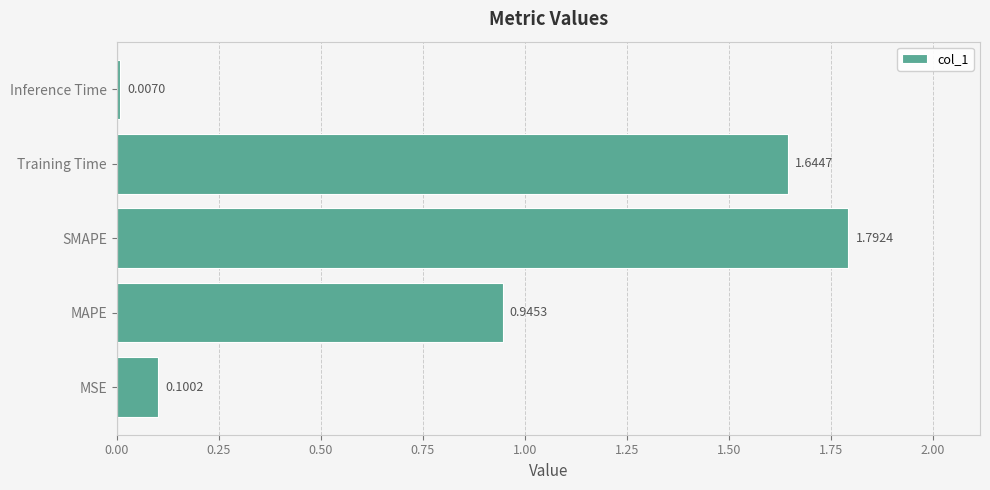

What is the difference between the values at Training Time and MSE?

1.5